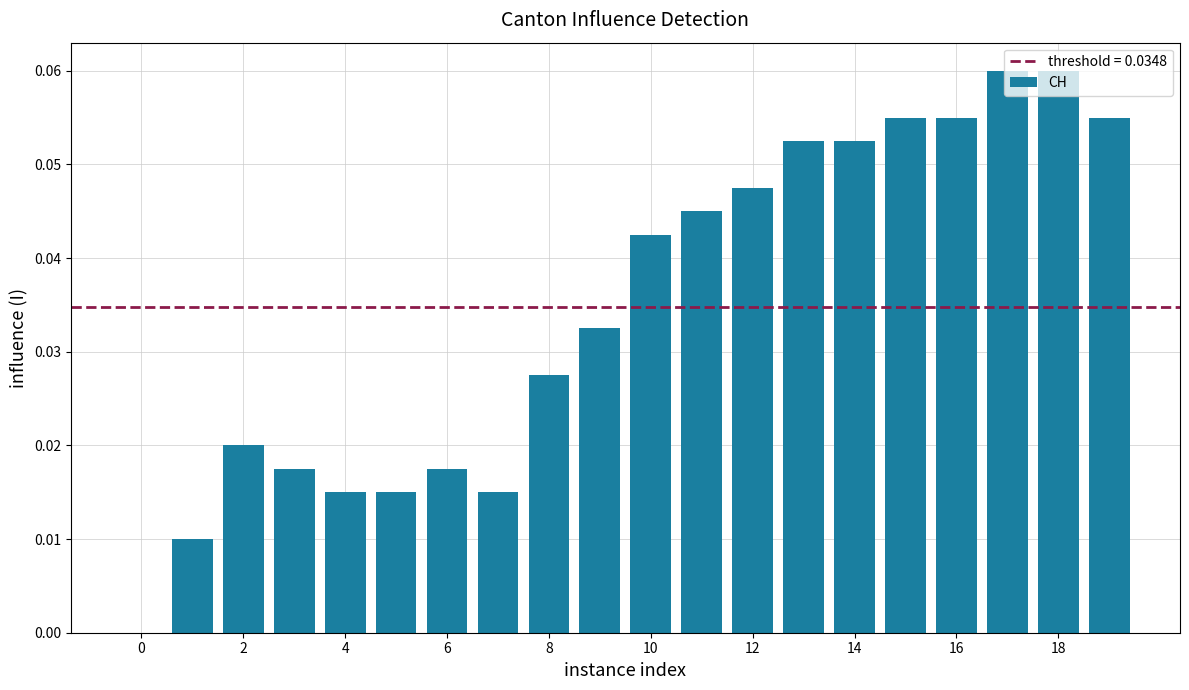

What is the sum of all values?

0.7